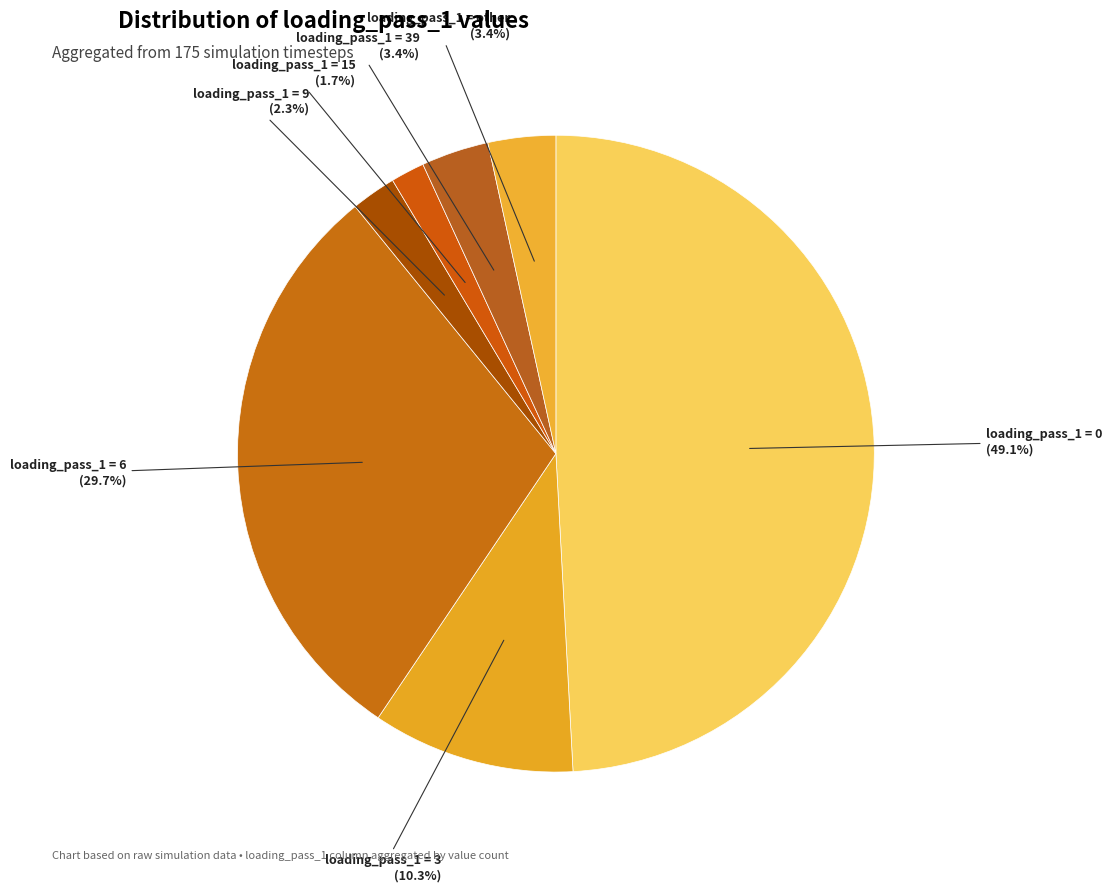

How many segments does this pie chart have?

7